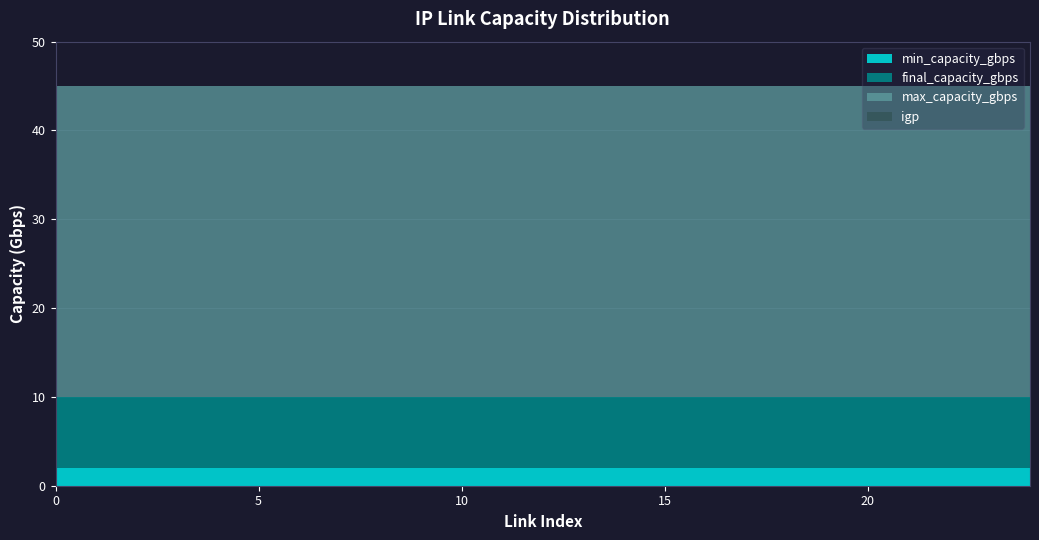

List the labels in order of igp value, largest first.

0, 1, 2, 3, 4, 5, 6, 7, 8, 9, 10, 11, 12, 13, 14, 15, 16, 17, 18, 19, 20, 21, 22, 23, 24